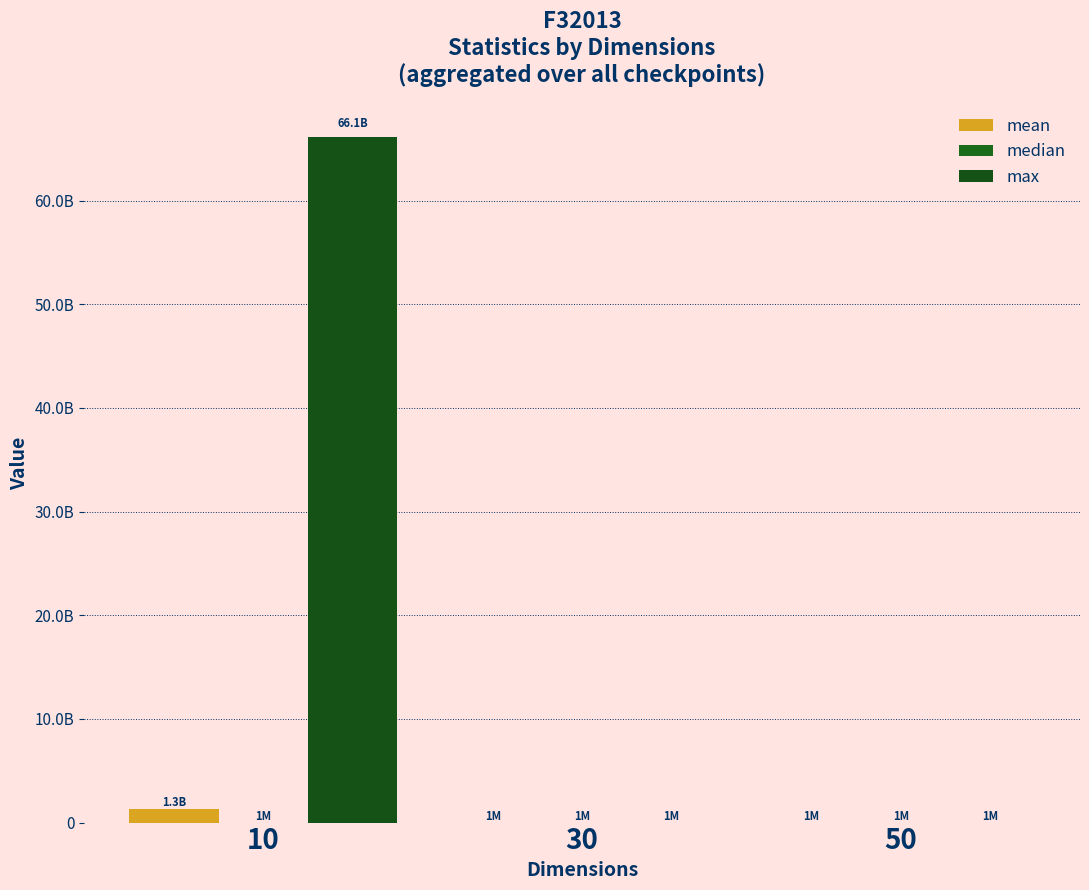

True or false: max has a value of 118377071858.6 at 10.

False